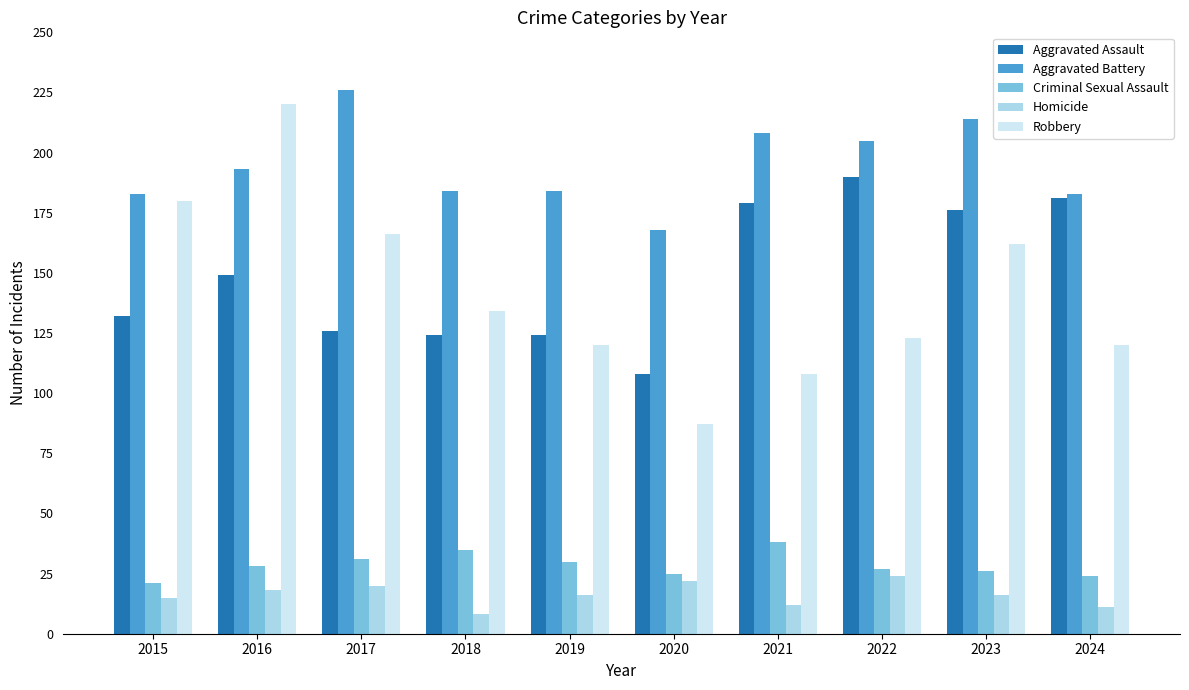

Which label corresponds to the largest value in the chart?

2017